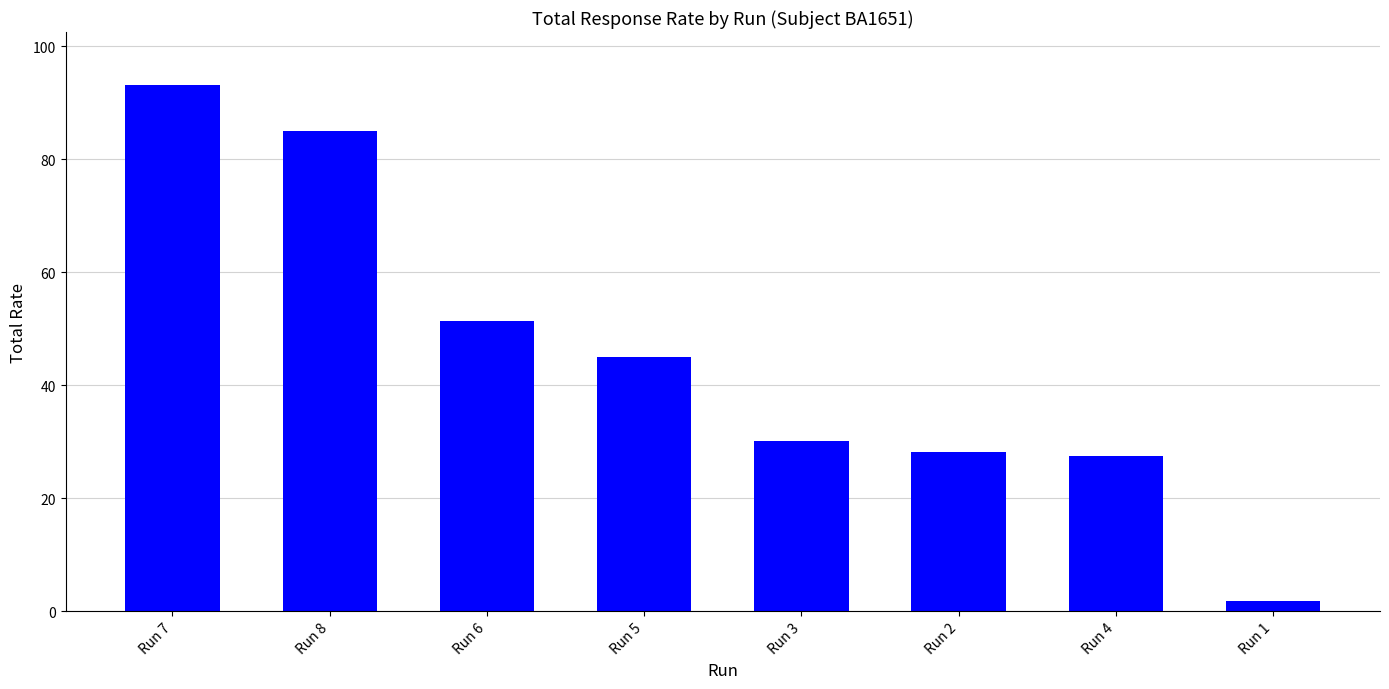

Which has a higher value, Run 5 or Run 6?

Run 6